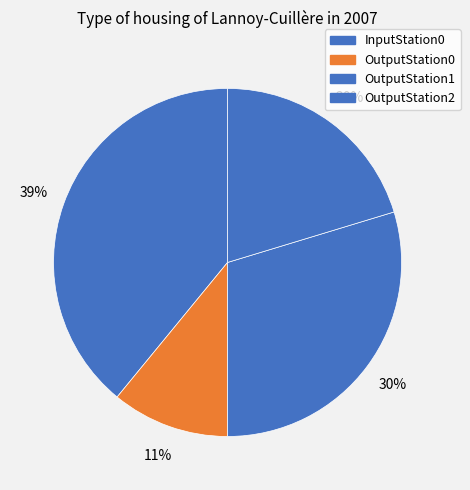

To the nearest percent, what portion does OutputStation2 represent?

20%